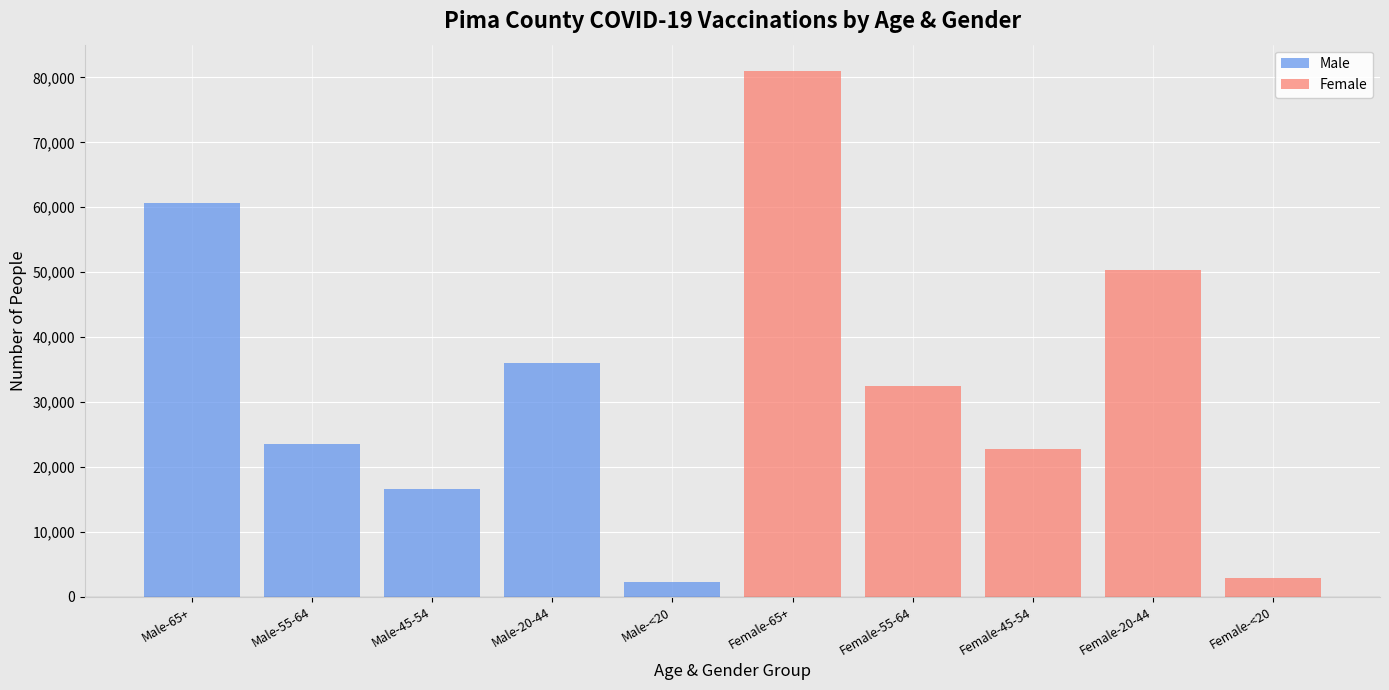

What is the difference between the second highest and minimum values in the Female series?

47392